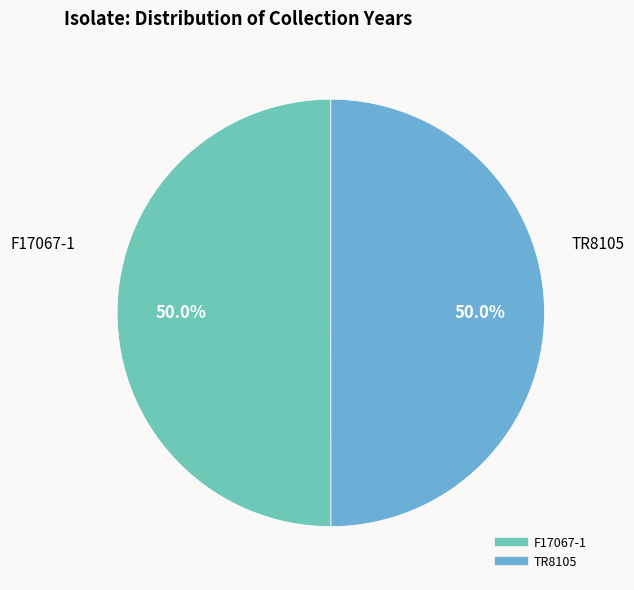

Approximately how many times larger is the value at F17067-1 compared to TR8105?

1.0